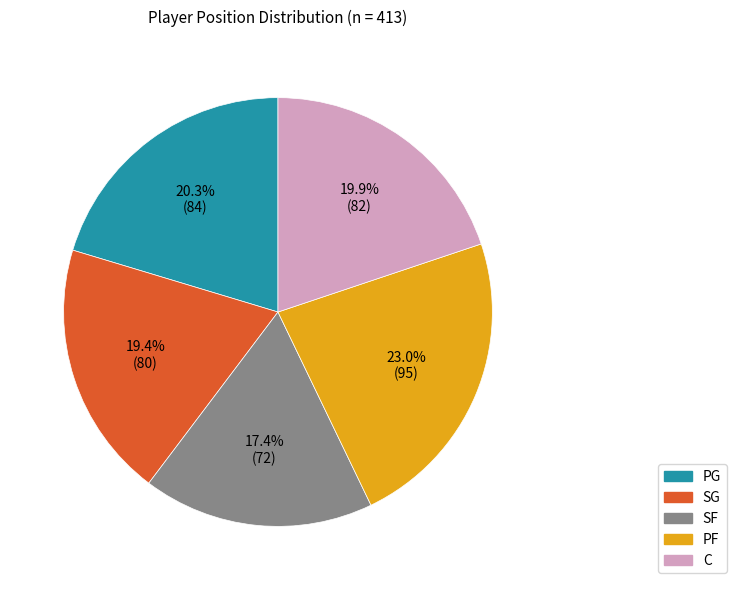

Combined, do PF and PG account for over 50%?

No